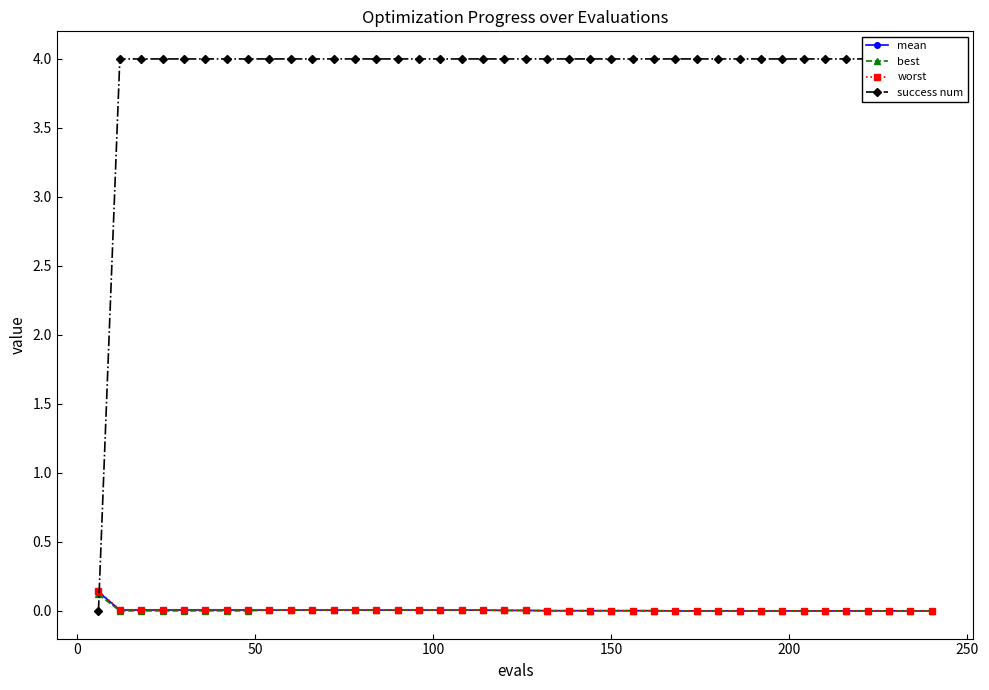

What are all the series names shown in the legend?

mean, best, worst, success num